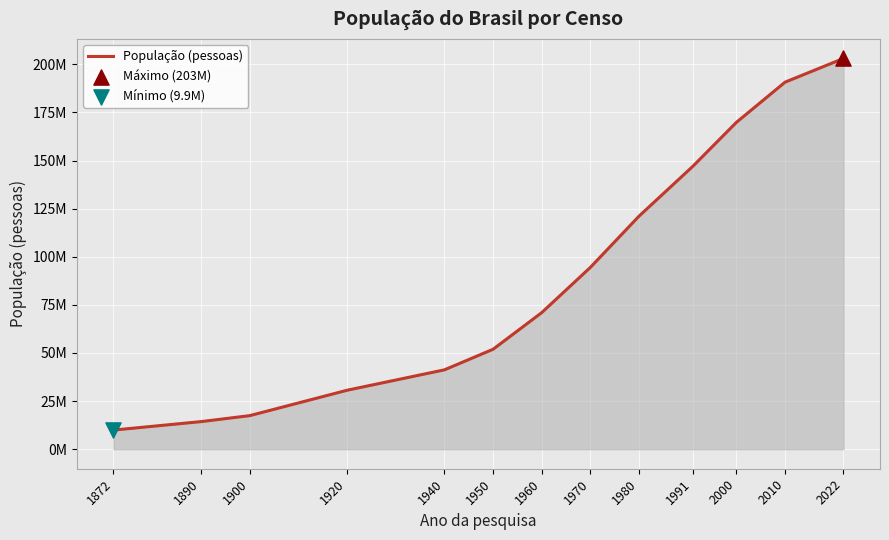

Does the chart have visible grid lines?

Yes